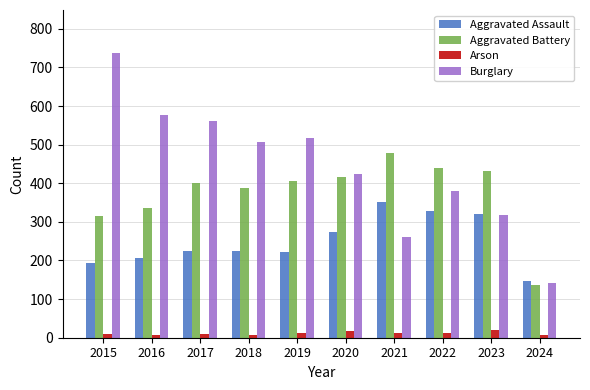

Which series has the widest spread of values?

Burglary